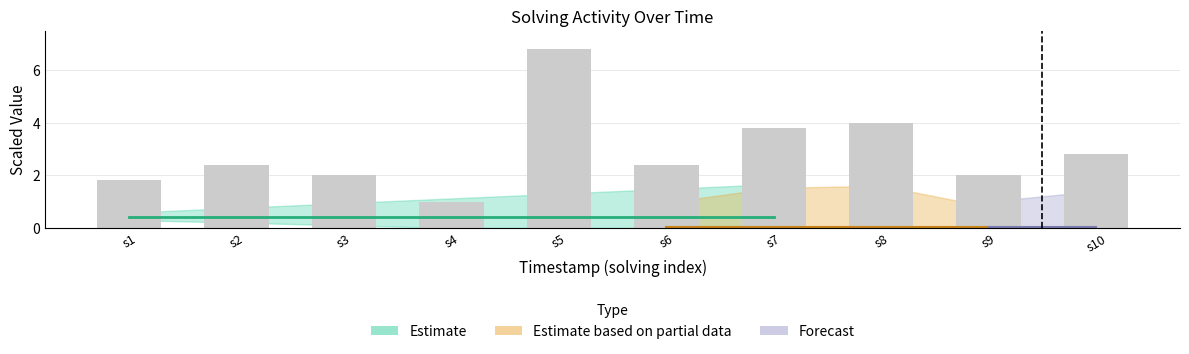

What is the difference between the maximum and minimum values?

5.8